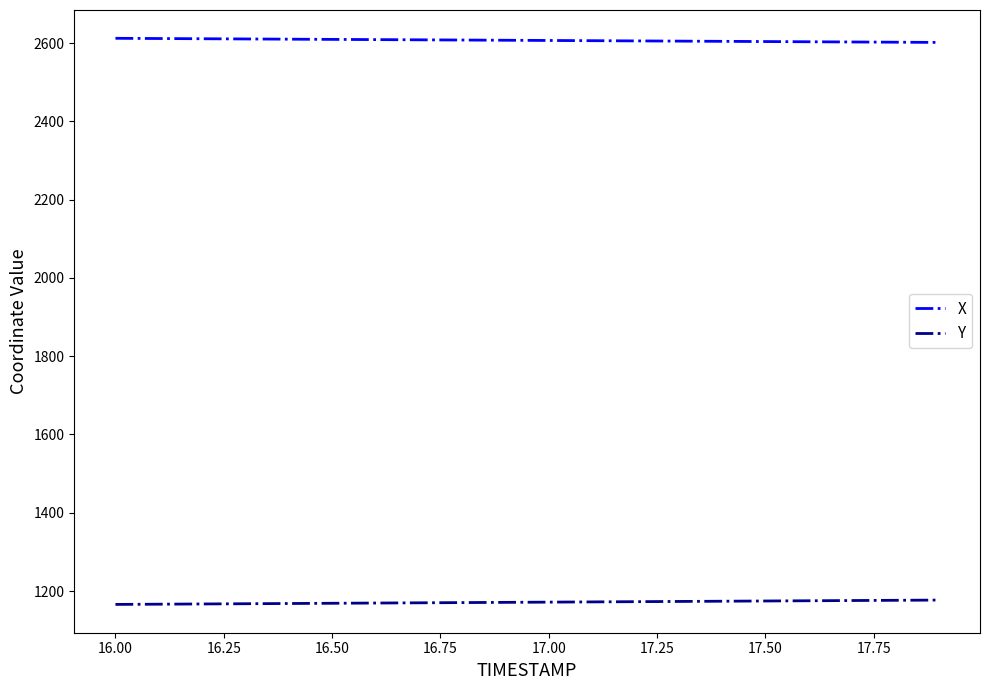

What are all the series names shown in the legend?

X, Y